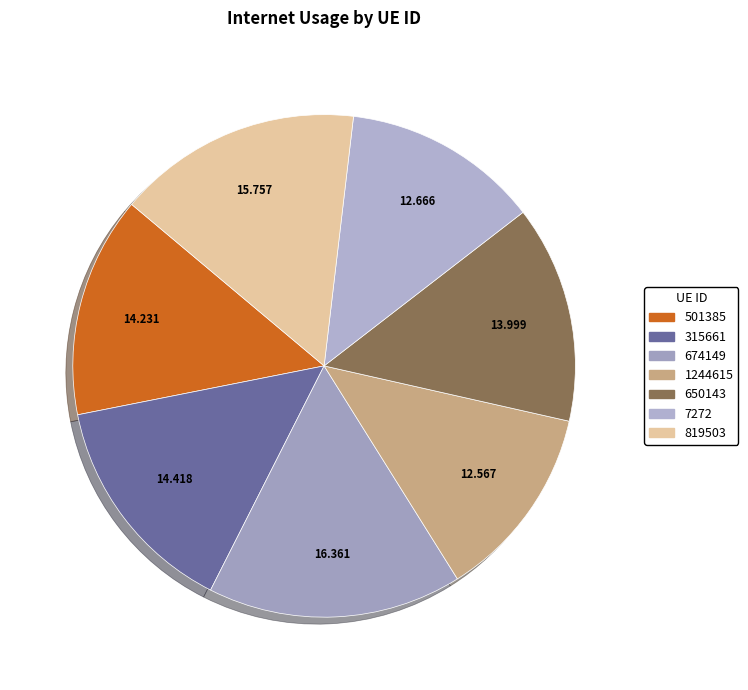

Is it true that 315661 is 14% of the pie?

True